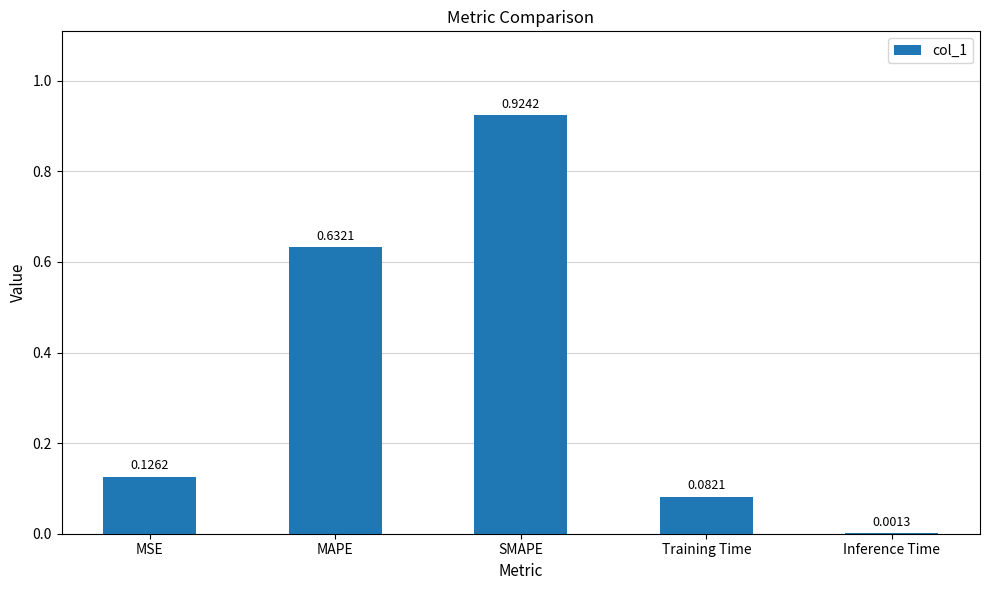

Between MSE and Inference Time, which is larger?

MSE